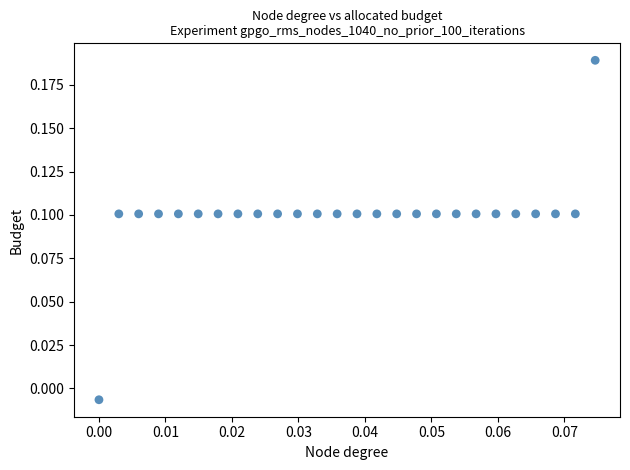

How many points are shown in the scatter plot?

26